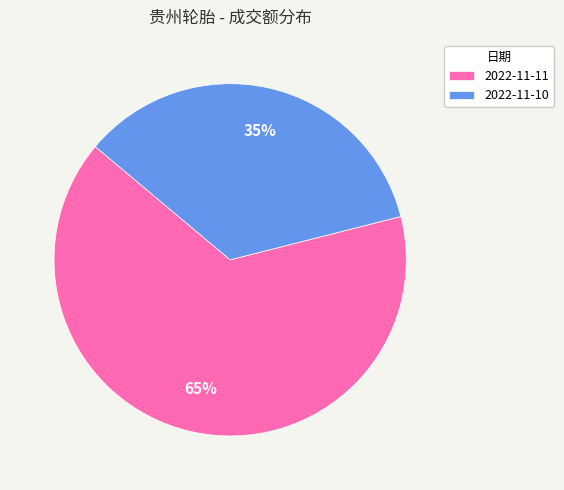

To the nearest percent, what is the difference between the 2022-11-11 and 2022-11-10 slice percentages?

30%